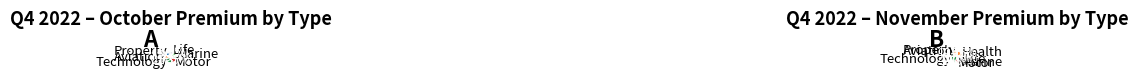

How many segments does this pie chart have?

7